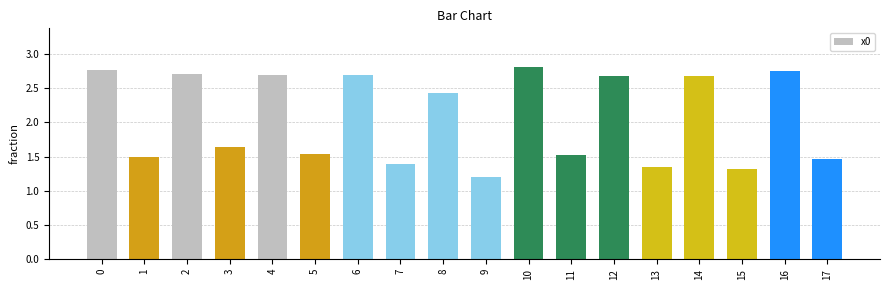

True or false: the data shows 1.0 at 16.

False